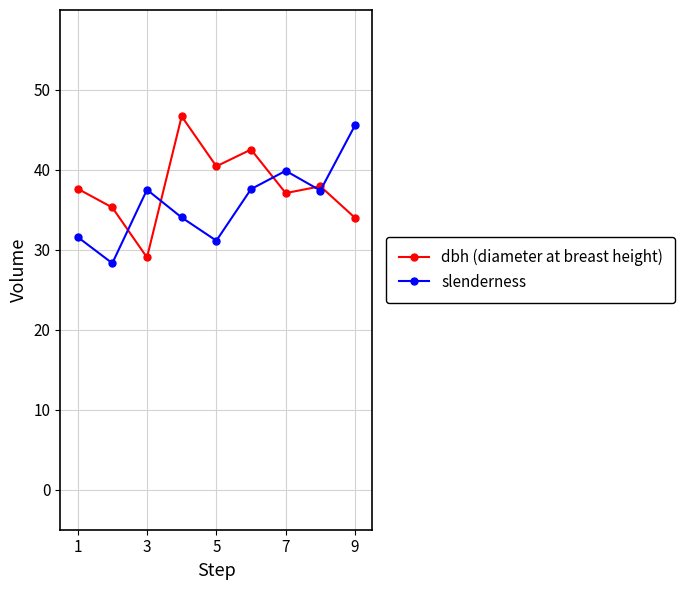

At how many categories does at least one series exceed 33?

9